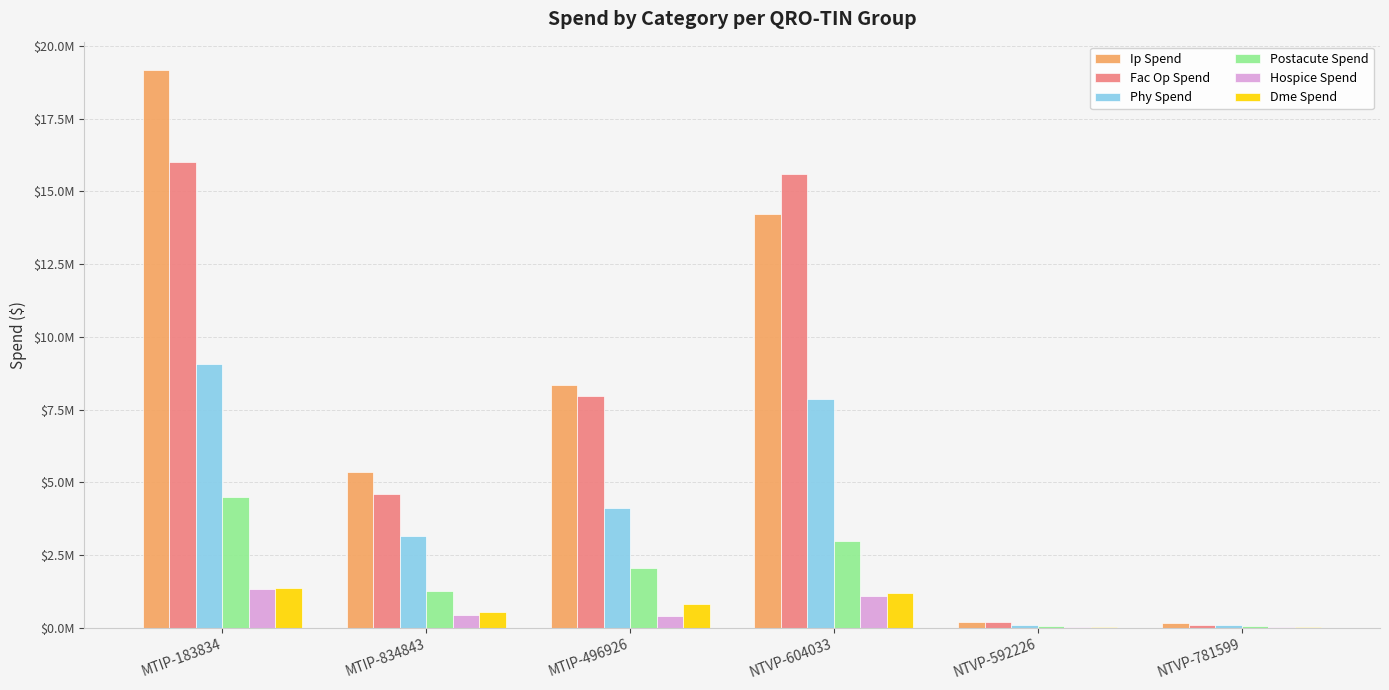

Does the chart contain stacked bars?

No